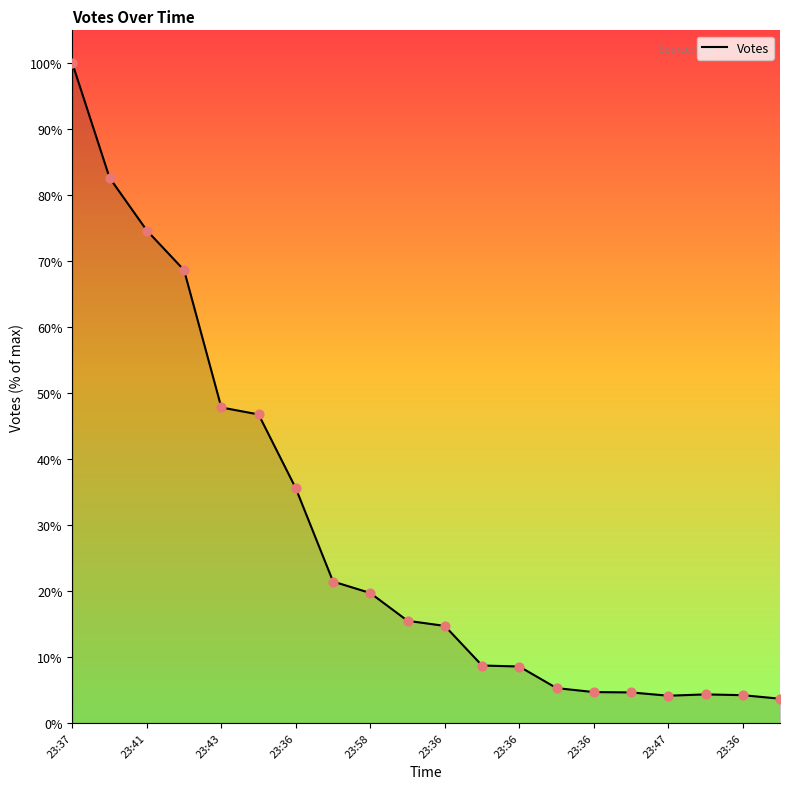

What is the maximum value shown in the chart?

100.0